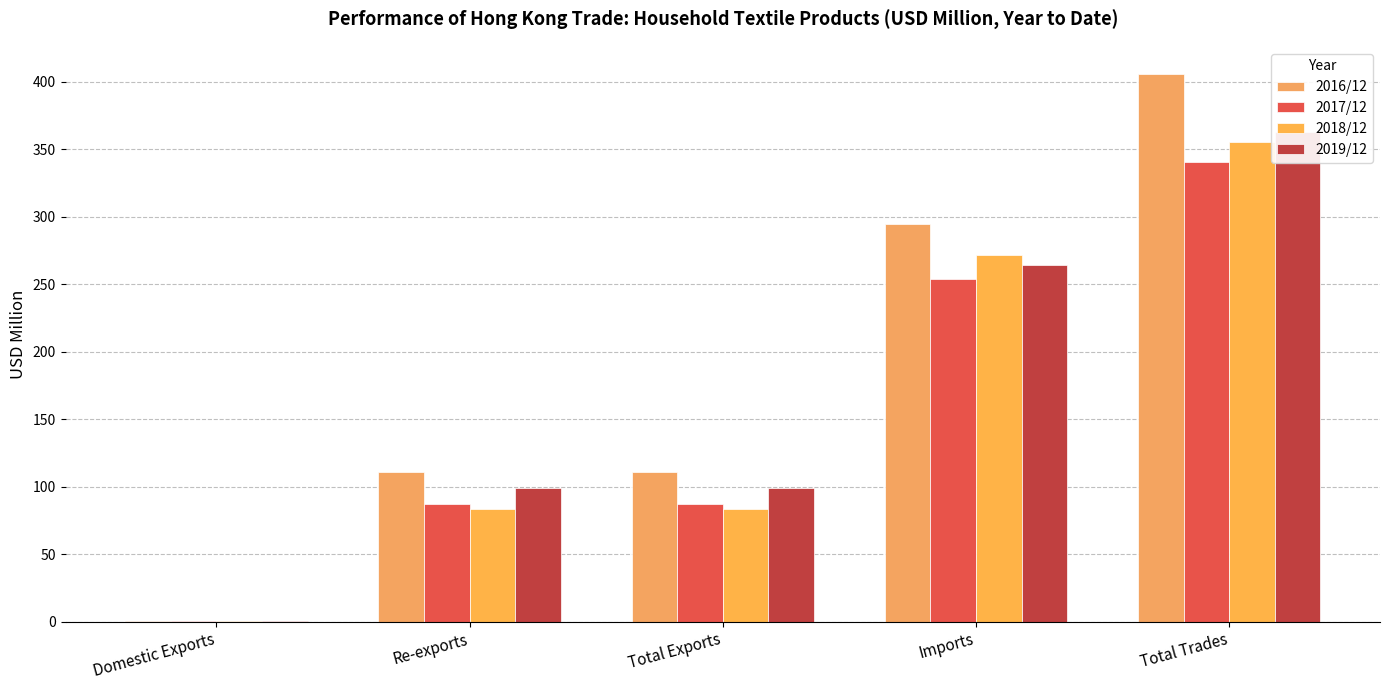

What is the greatest value displayed?

405.7